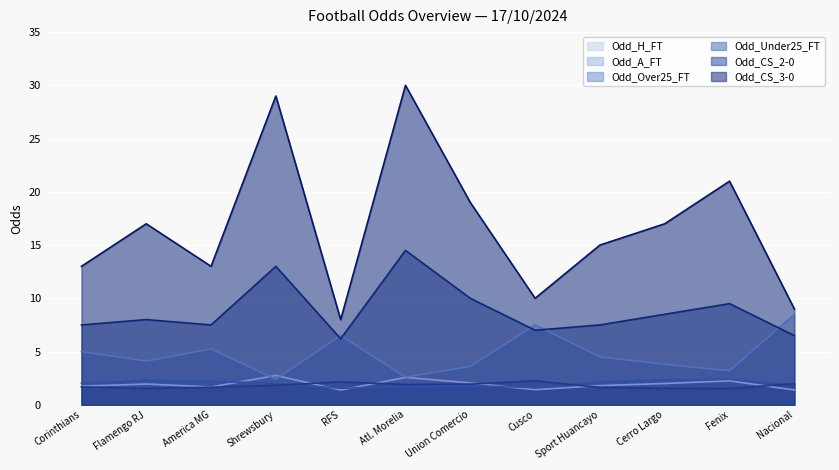

Where is the first local minimum for Odd_Under25_FT?

Flamengo RJ